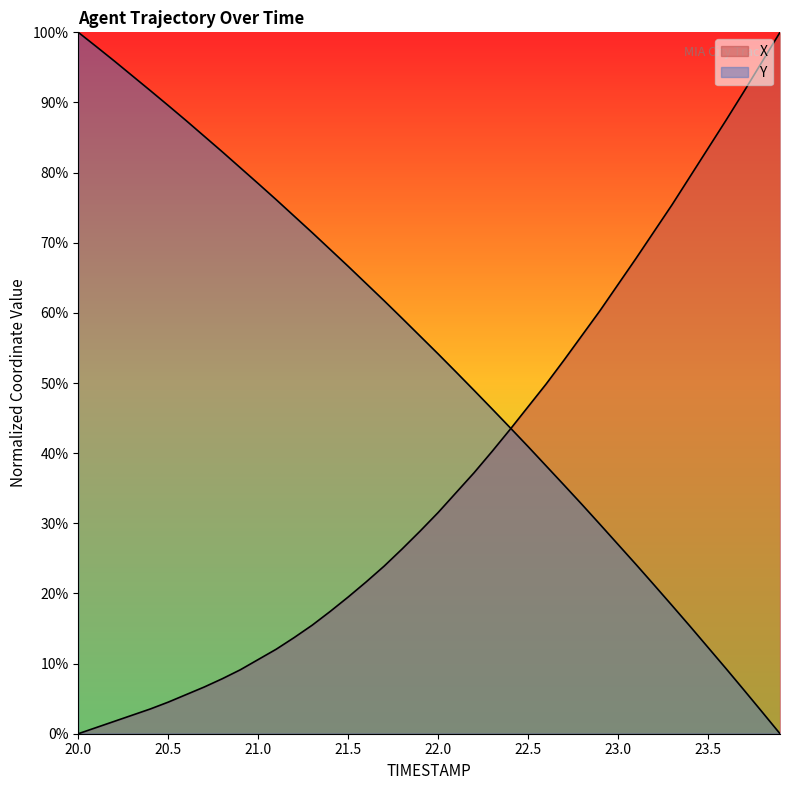

At how many categories does at least one series exceed 99?

2